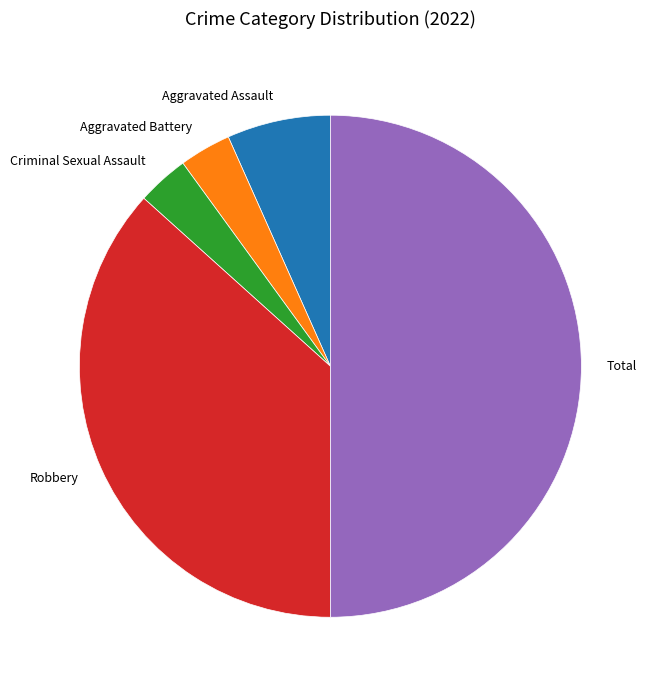

Count the number of slices in the pie.

5